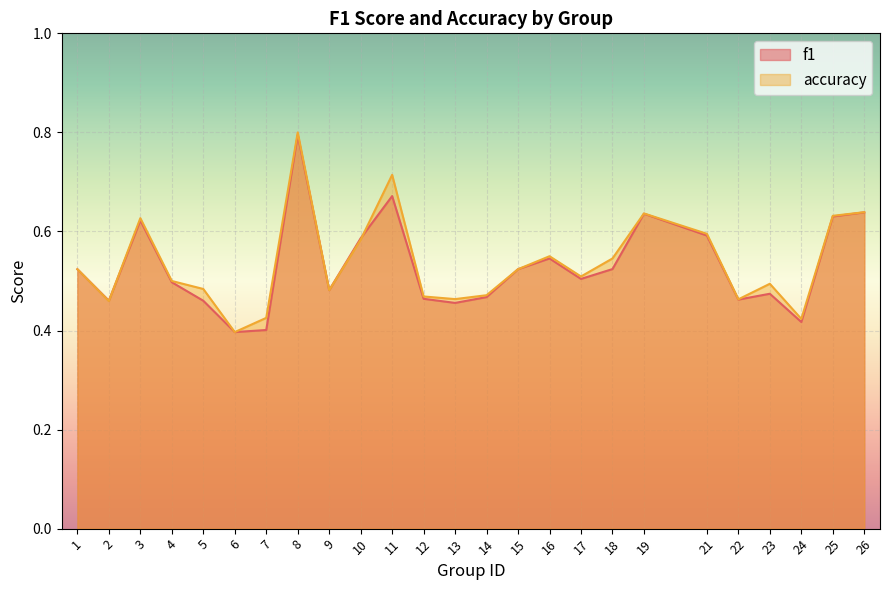

What is the total value across all series at 6?

0.8